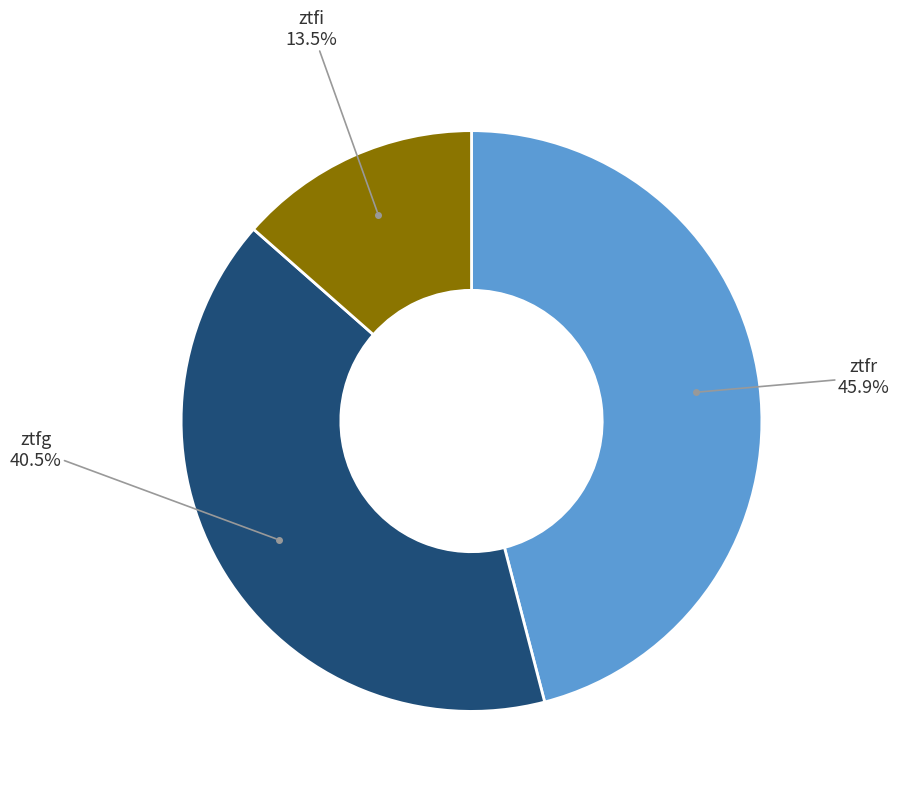

To the nearest percent, what is the difference between the largest and smallest slice percentages?

32%